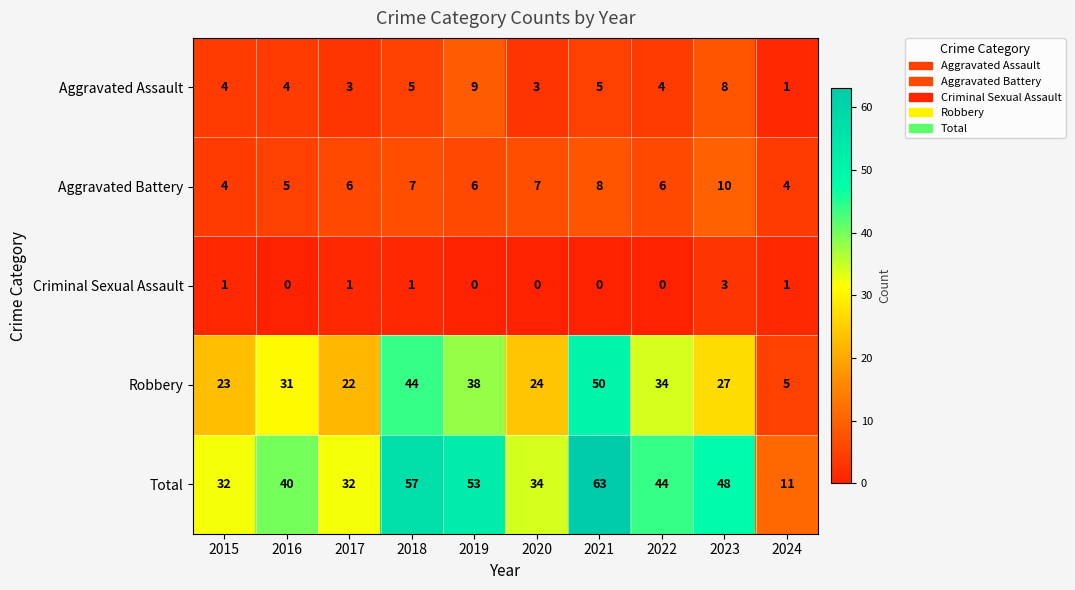

What is the maximum value for Criminal Sexual Assault?

3